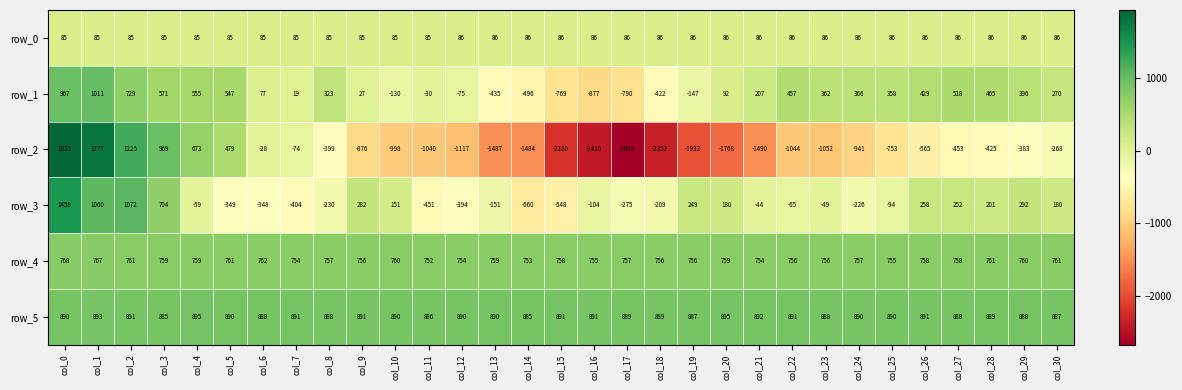

Rank the series at col_5 from lowest to highest value.

row_3, row_0, row_2, row_1, row_4, row_5